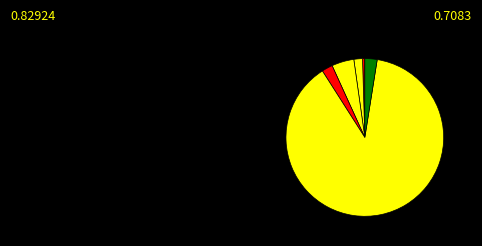

Count the number of slices in the pie.

6